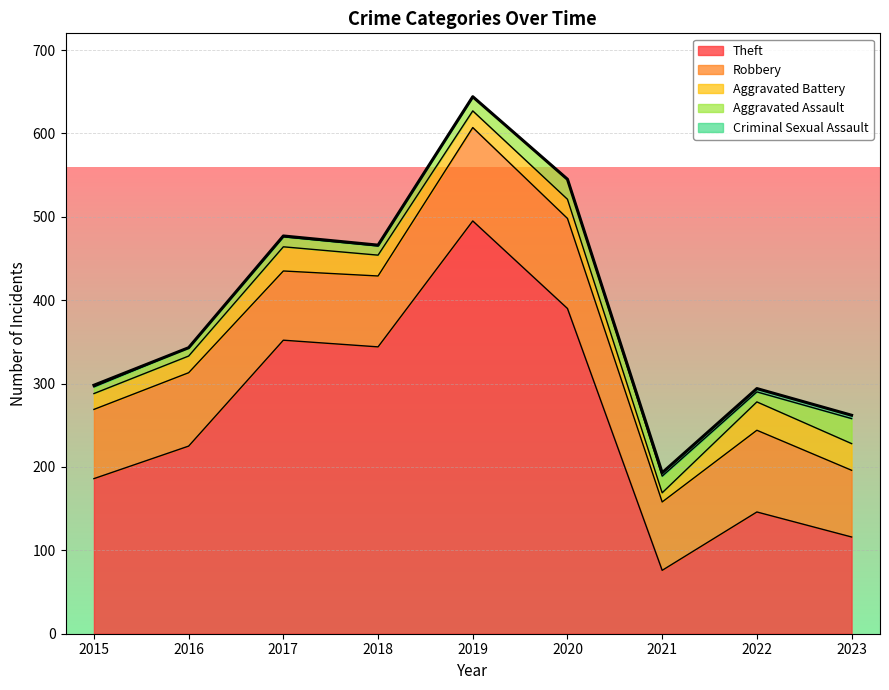

What is the greatest value displayed?

495